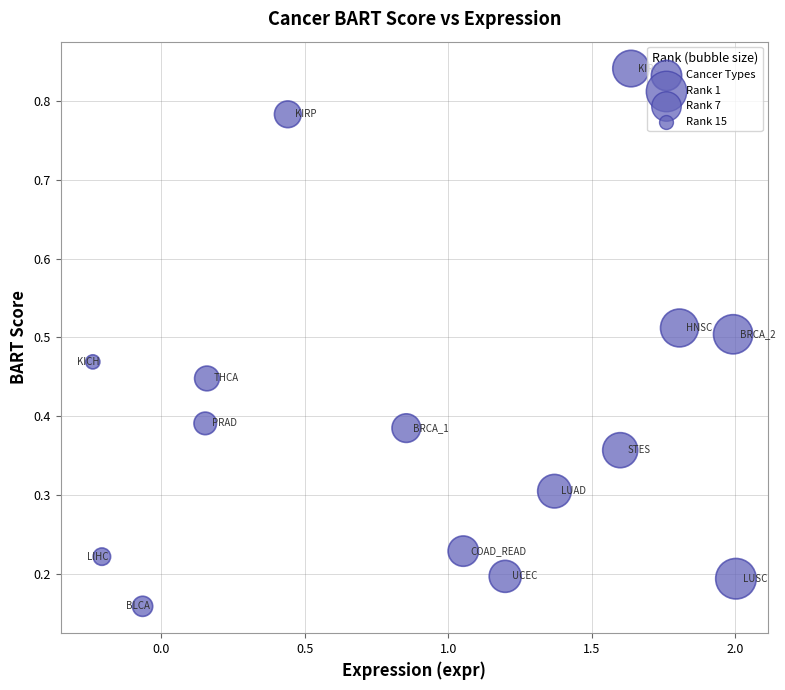

What is the range of Y values (max minus min)?

0.7